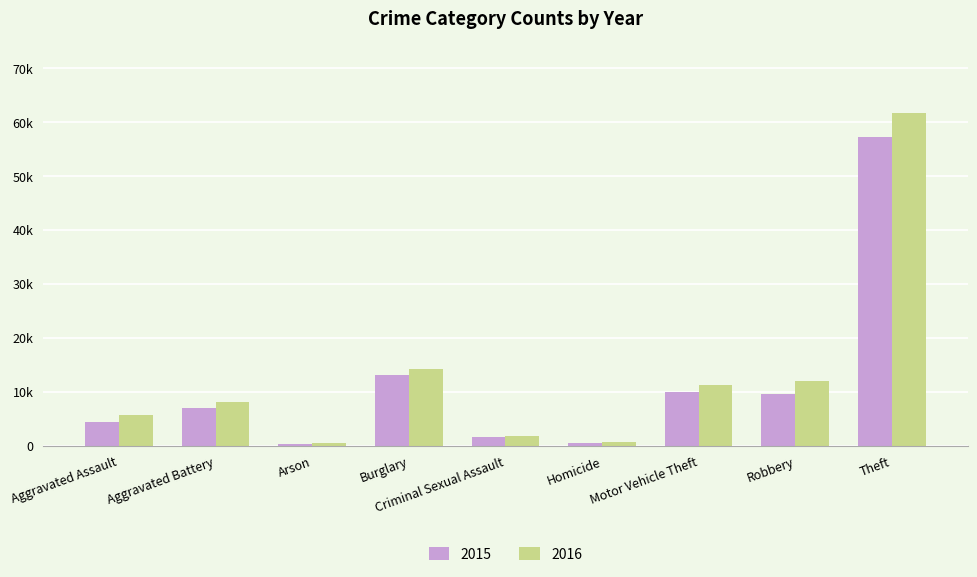

What is the minimum value shown in the chart?

448